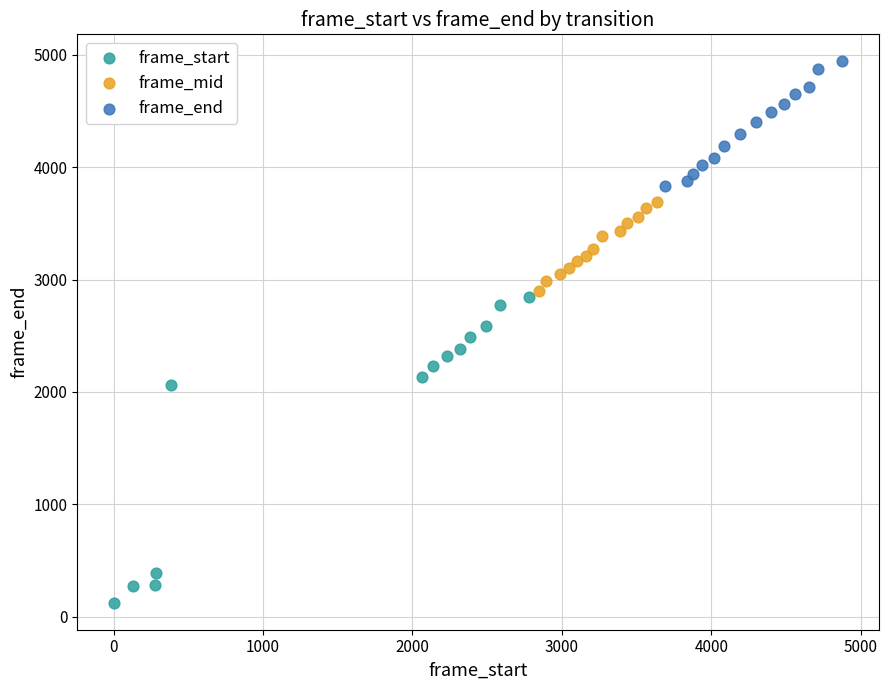

Which series reaches the maximum Y coordinate?

frame_end